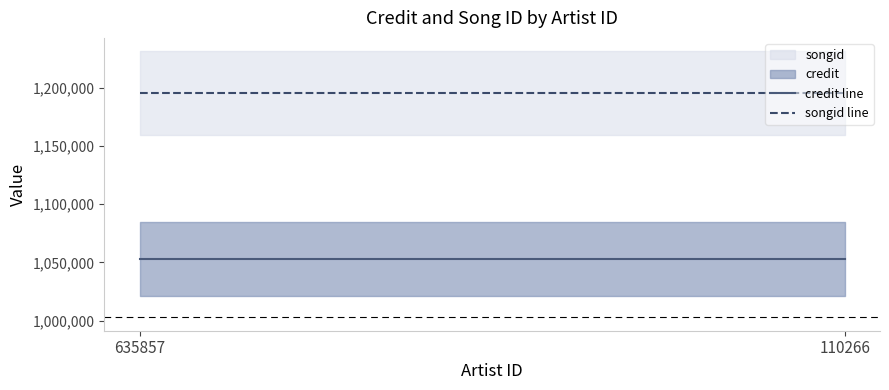

What is the value of the songid line point at the 2nd from the left?

1195594